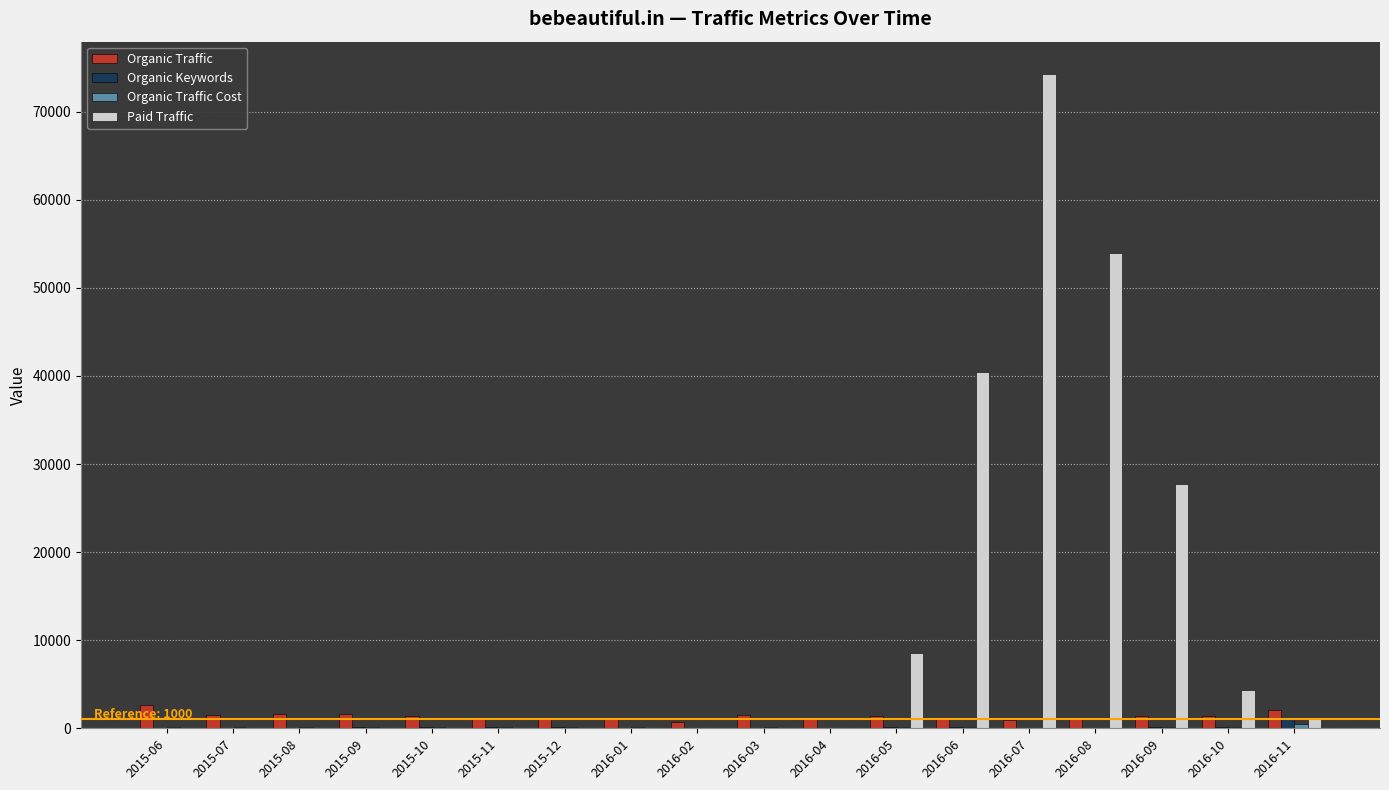

What is the greatest value displayed?

74245